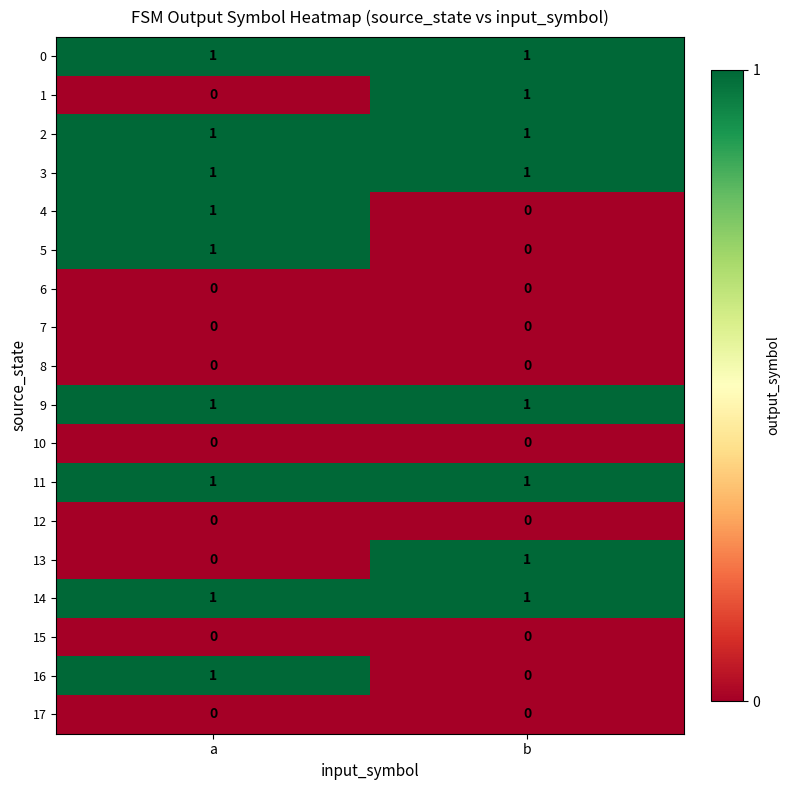

At which label is 13 closest to 0?

a